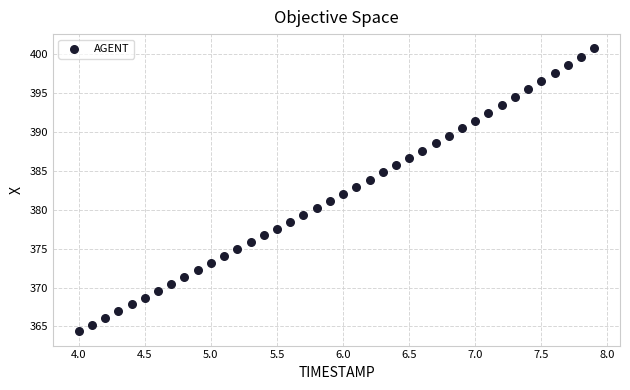

What is the range of X values (max minus min)?

3.9